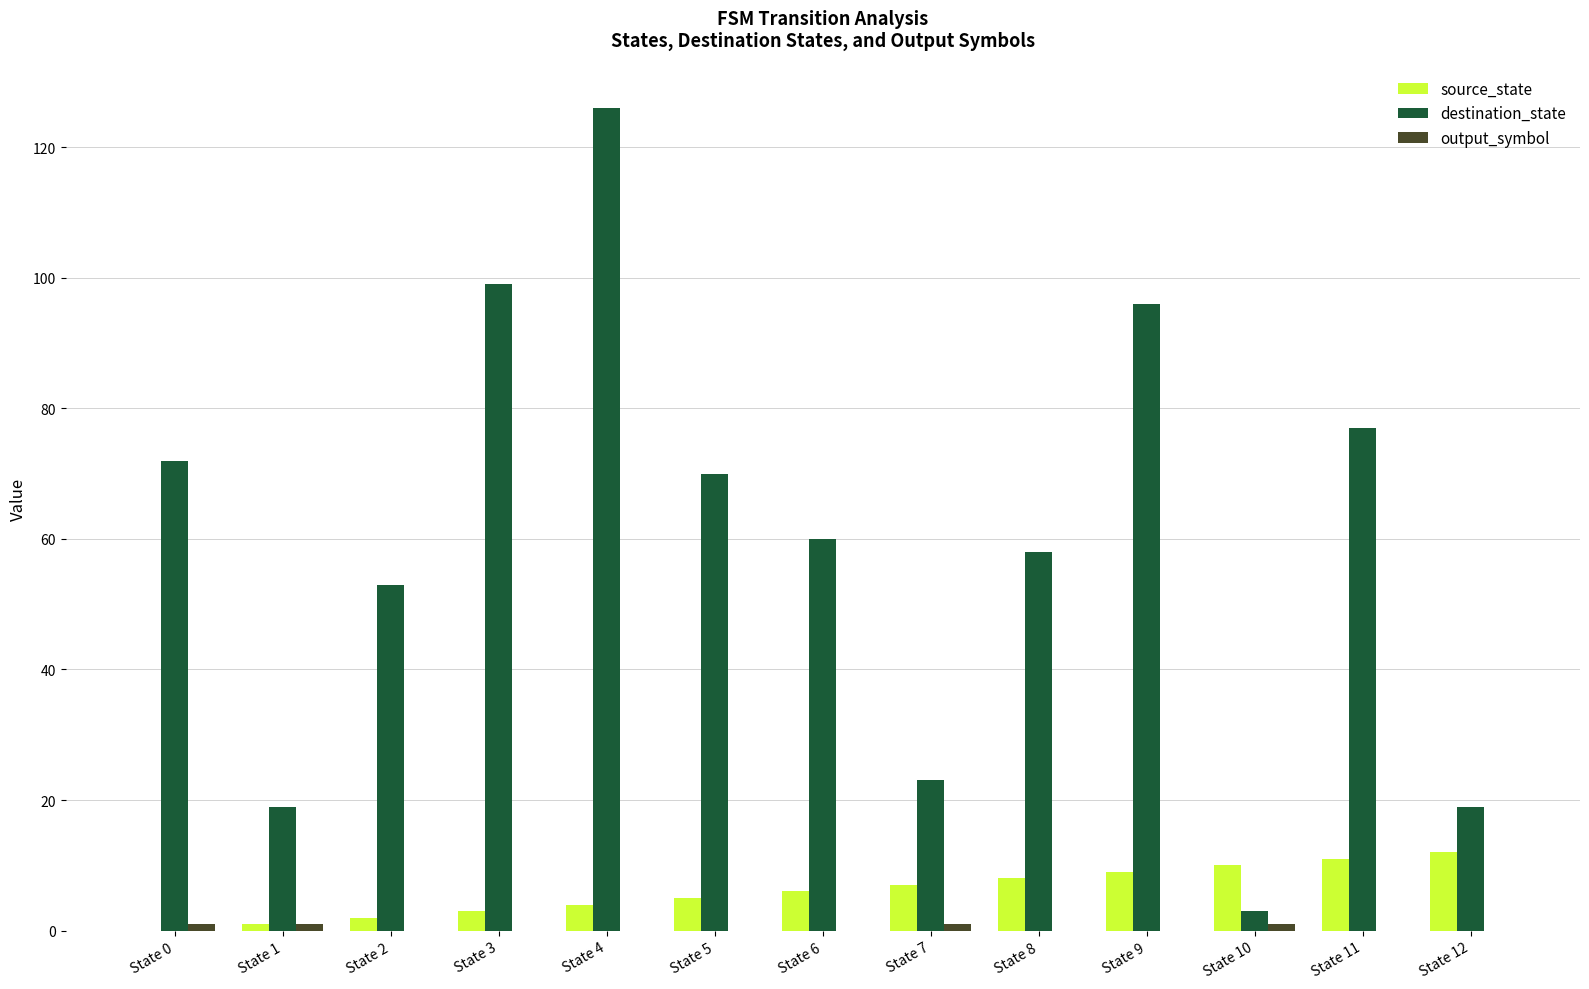

What is the average value of the destination_state series?

60